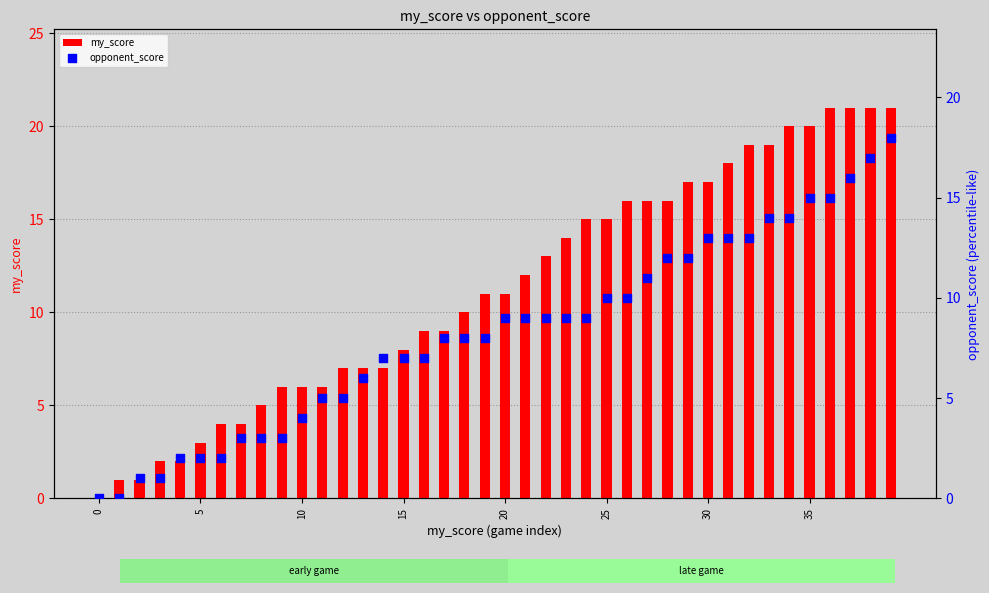

What are all the series names shown in the legend?

my_score, opponent_score